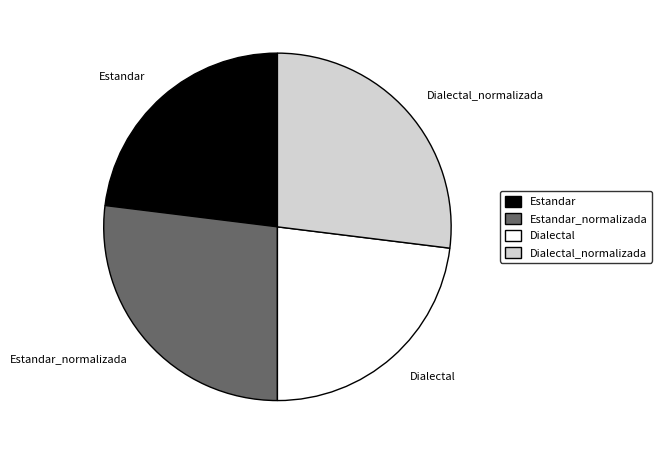

What is the ratio of the value at Estandar_normalizada to the value at Estandar?

1.2